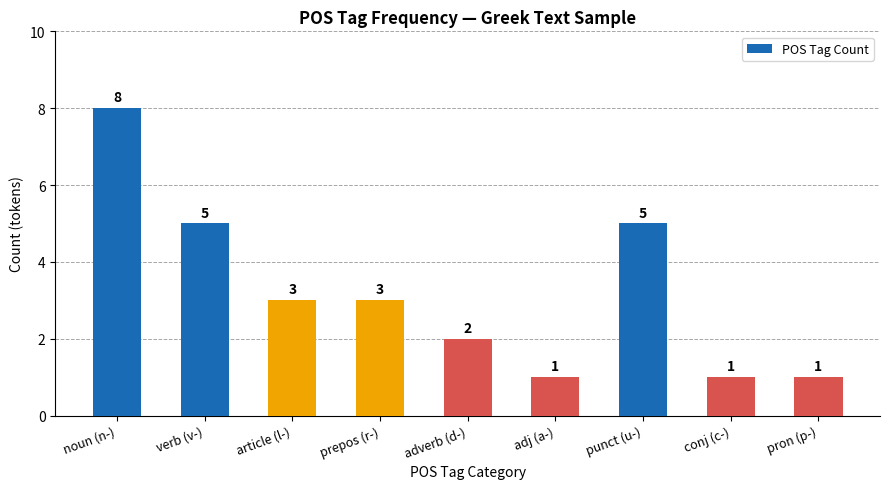

What is the average value?

3